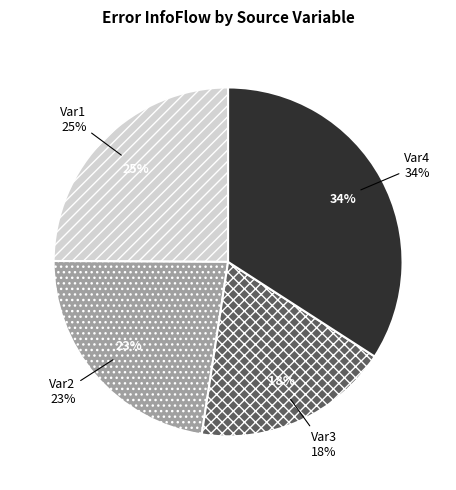

Is there any slice that represents more than half of the pie?

No